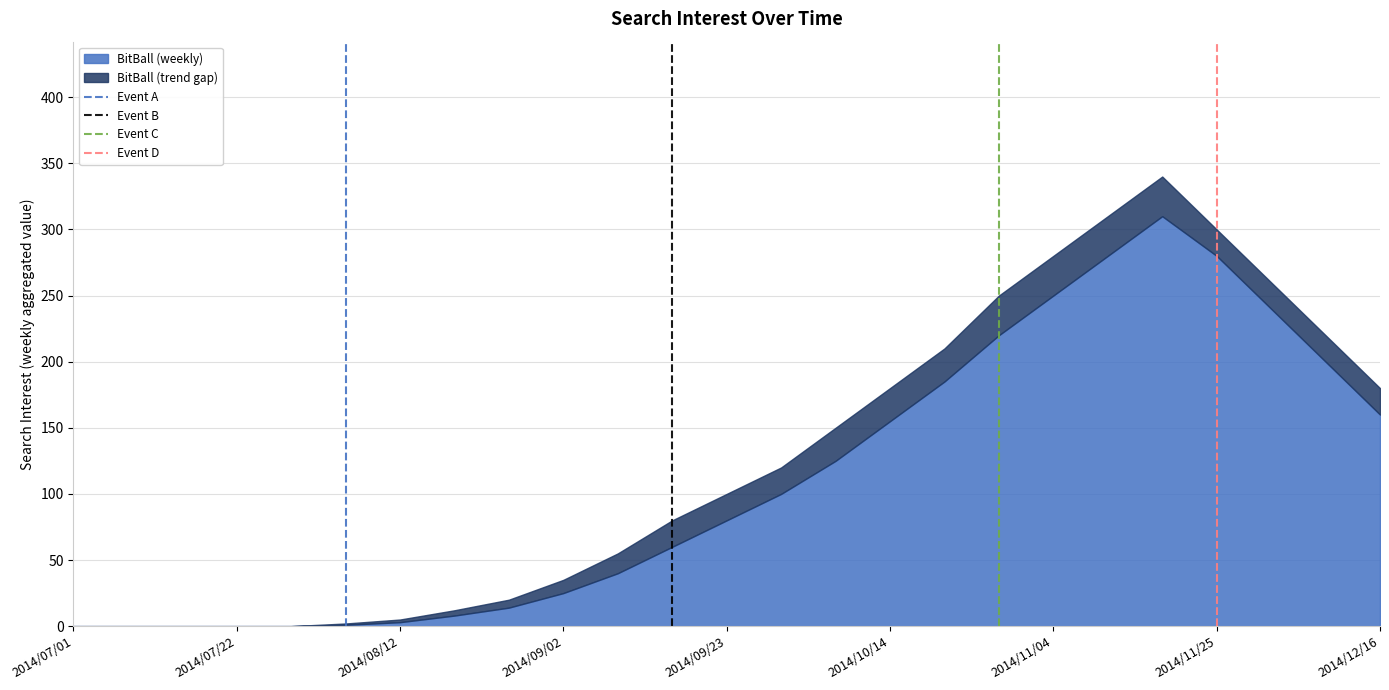

Does the chart have visible grid lines?

Yes